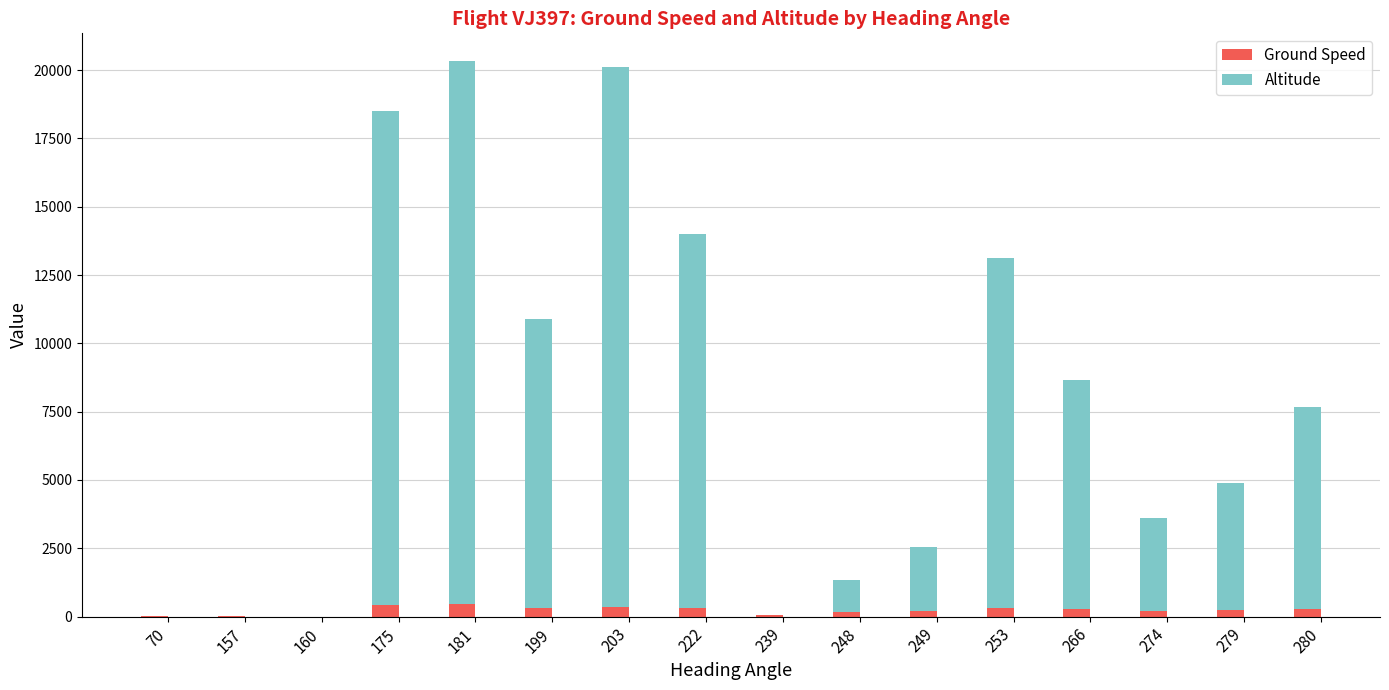

Are the bars grouped side by side (vs. stacked)?

No